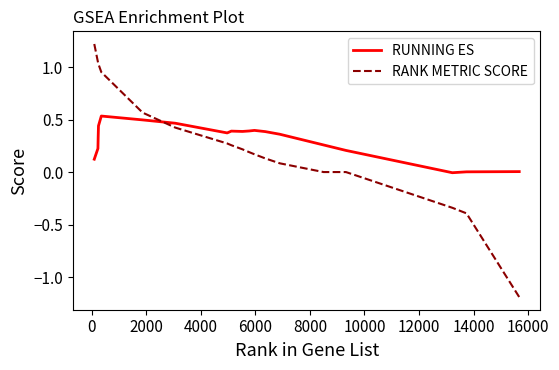

What is the minimum value for RANK METRIC SCORE?

-1.2